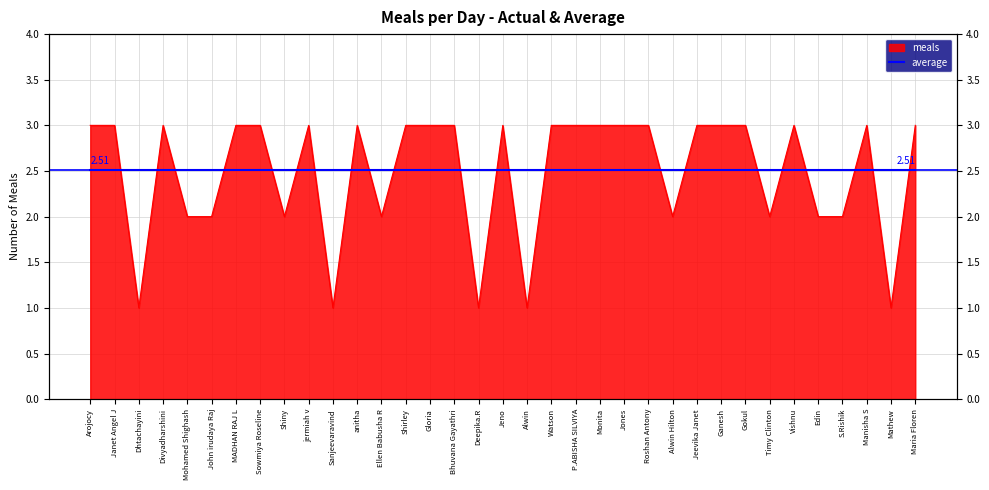

Which category has the highest value across all series?

Arojocy